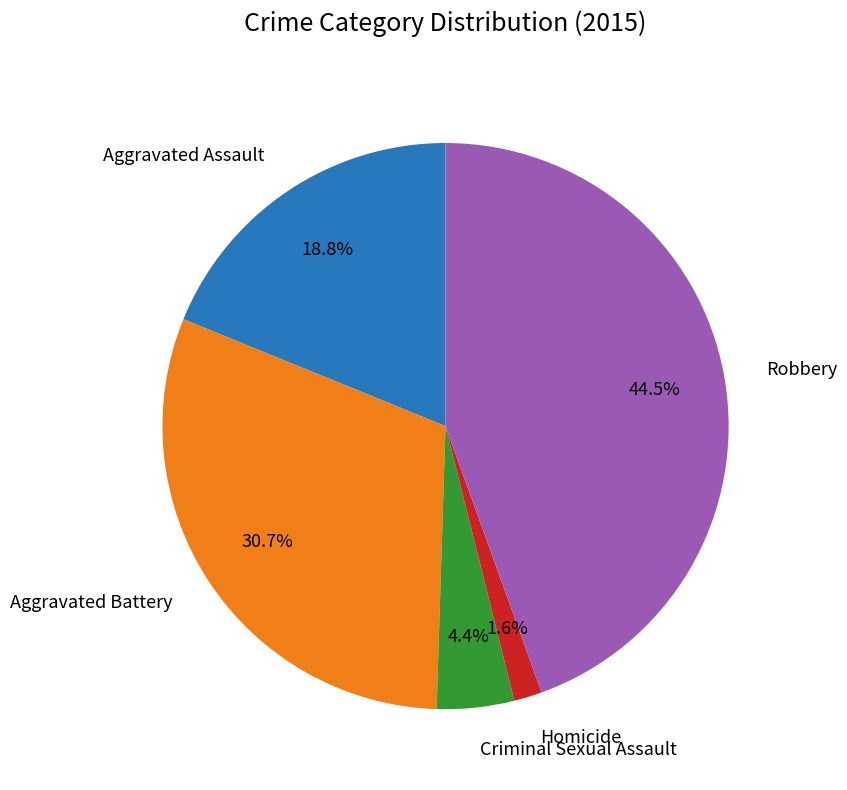

Is there any slice that represents more than half of the pie?

No